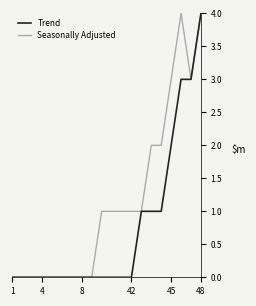

List the series in order of their overall mean, highest first.

Seasonally Adjusted, Trend